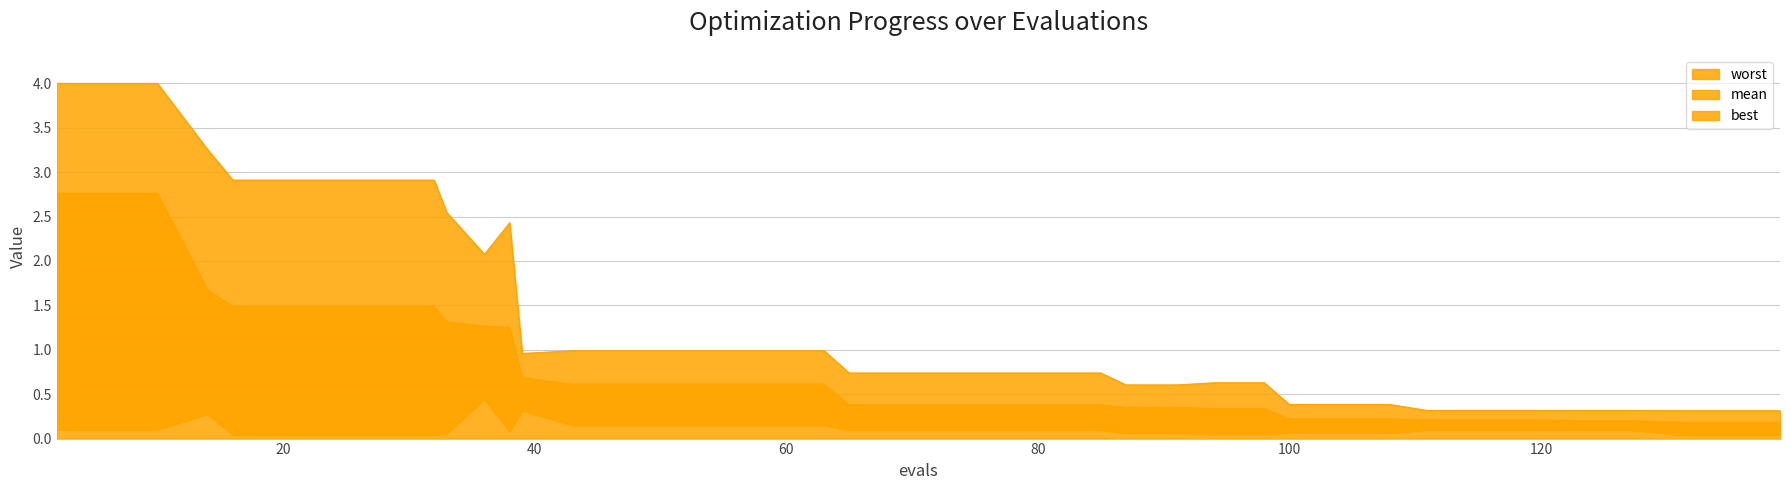

List the series in order of their overall mean, highest first.

worst, mean, best